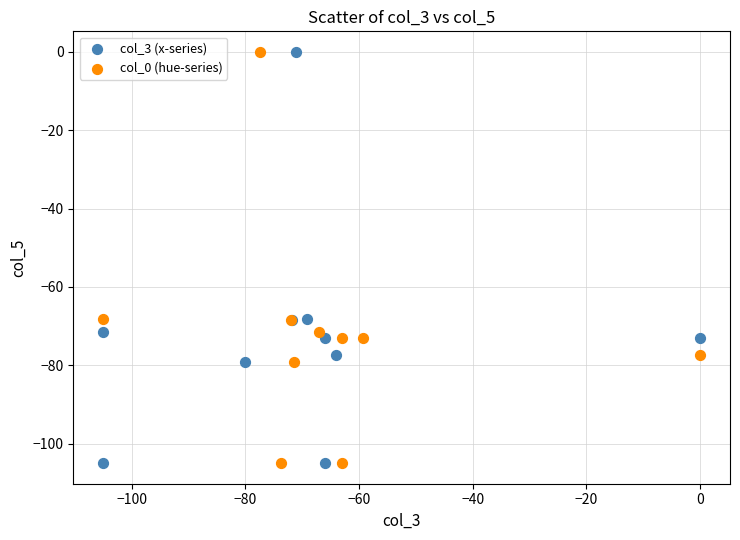

What are all the series names shown in the legend?

col_3 (x-series), col_0 (hue-series)